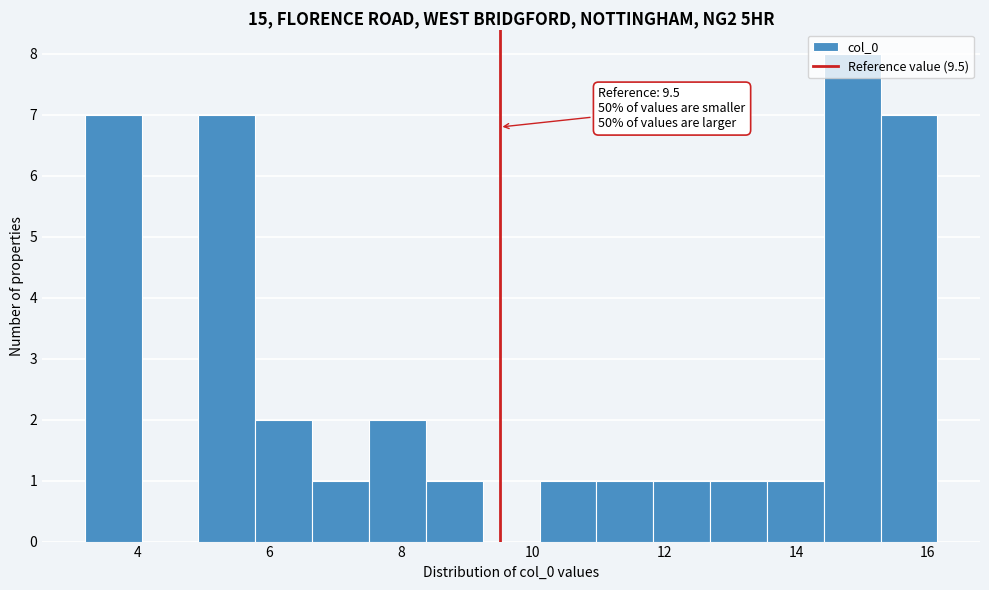

Which range on the x-axis has the tallest bar?

14.4 to 15.2